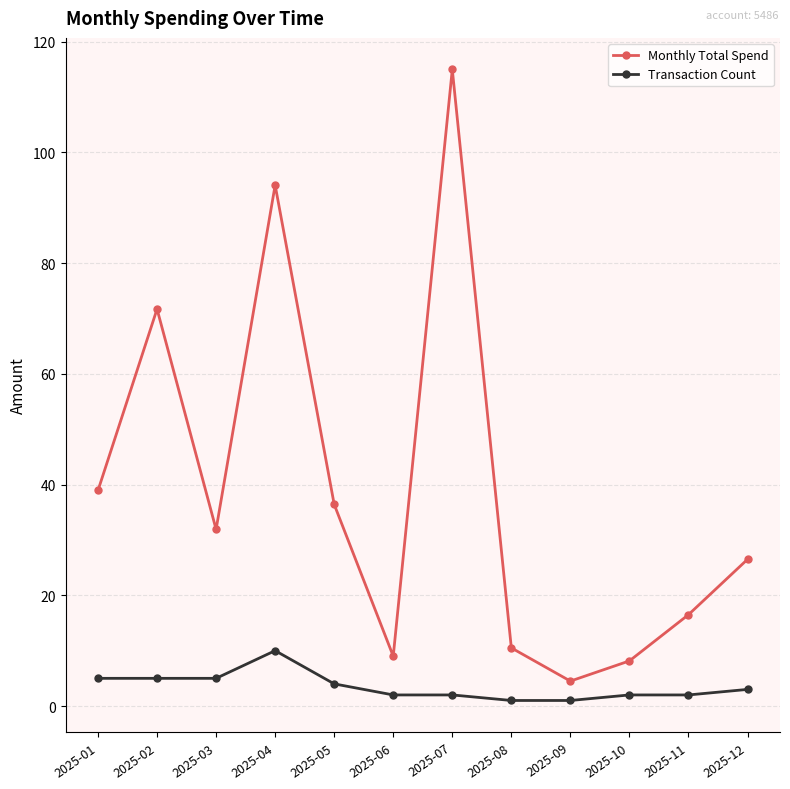

How many series are shown in this chart?

2